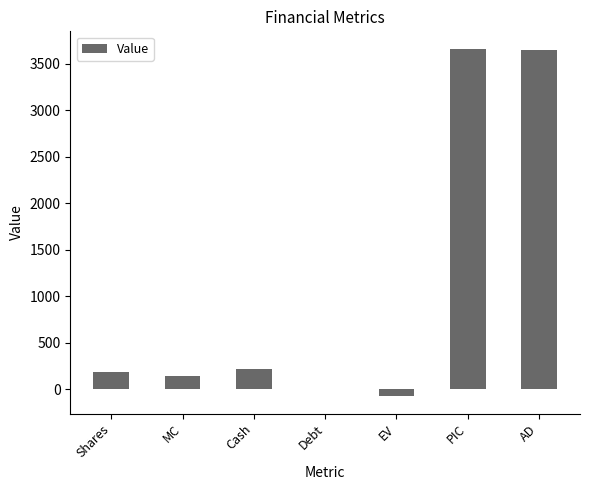

The chart shows a value of 5329.2 at PIC. True or false?

False